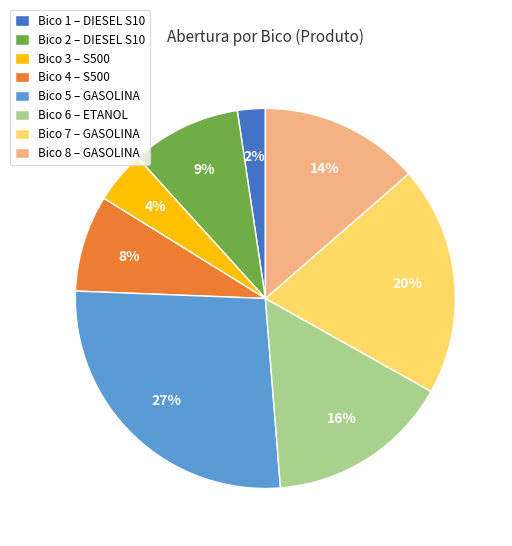

The Bico 4 – S500 slice represents 8% of the pie. True or false?

True